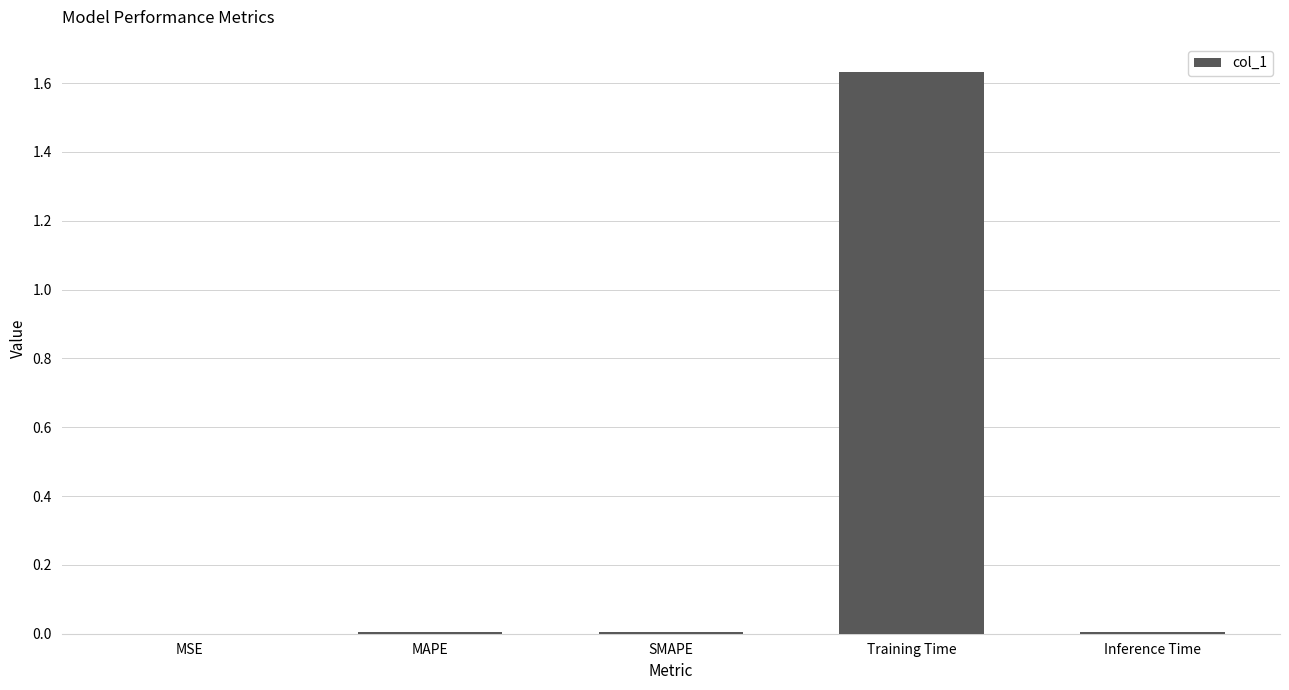

Is it true that the value at Training Time is 0.4?

False